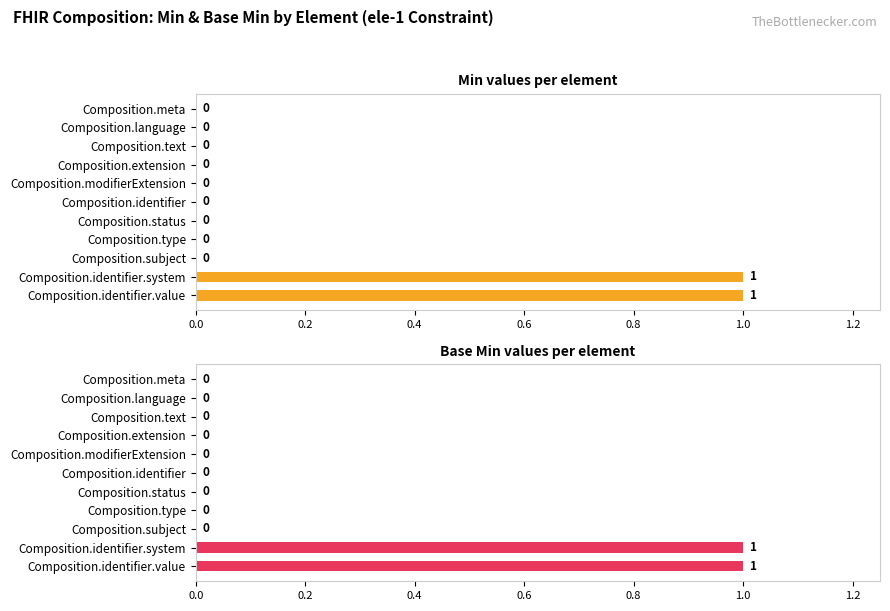

Is it true that Base Min equals 1 at Composition.identifier.system?

True